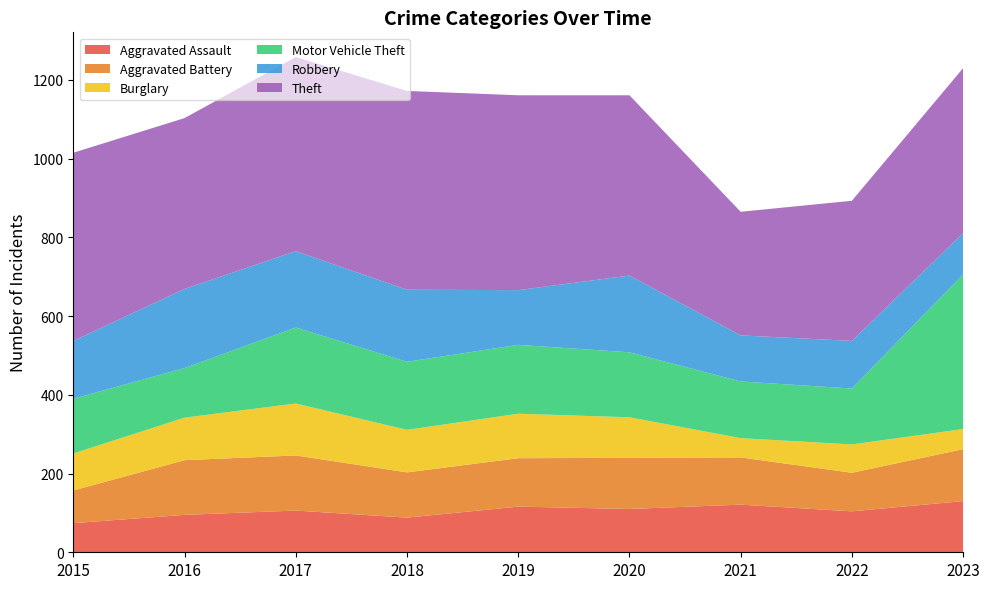

Reading left to right, transcribe all the data shown in this chart.

Aggravated Assault: 74	95	106	88	116	110	121	104	130
Aggravated Battery: 83	139	140	115	123	130	120	98	132
Burglary: 94	108	132	108	113	103	49	72	51
Motor Vehicle Theft: 139	126	193	173	175	165	144	142	393
Robbery: 147	201	194	183	139	195	117	121	105
Theft: 478	434	493	505	495	458	314	356	419